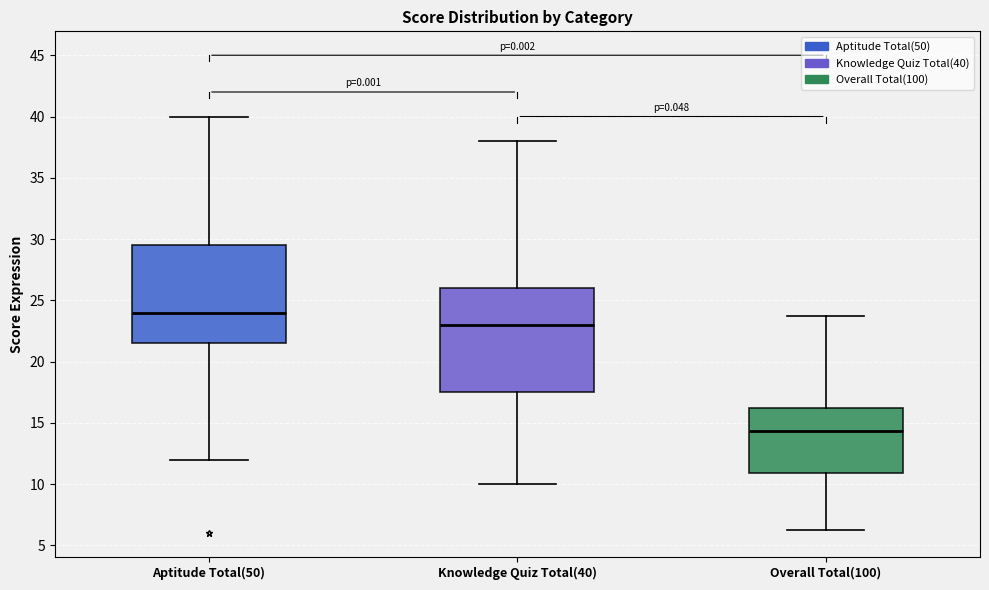

Reading left to right, transcribe this box plot: for each box, give where its median line is, the range the box spans, and where its two whiskers end, as read against the y-axis. The values are not printed on the chart, so give them approximately, as read against the axis.

Aptitude Total(50): median 24.0, box 21.5 to 29.5, whiskers 12.0 to 40.0
Knowledge Quiz Total(40): median 23.0, box 17.5 to 26.0, whiskers 10.0 to 38.0
Overall Total(100): median 14.5, box 11.0 to 16.5, whiskers 6.5 to 24.0